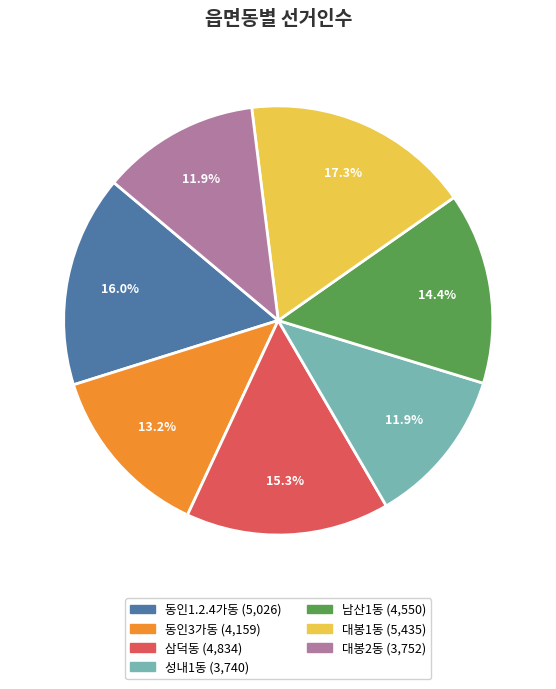

What is the ratio of the value at 동인3가동 to the value at 성내1동?

1.1